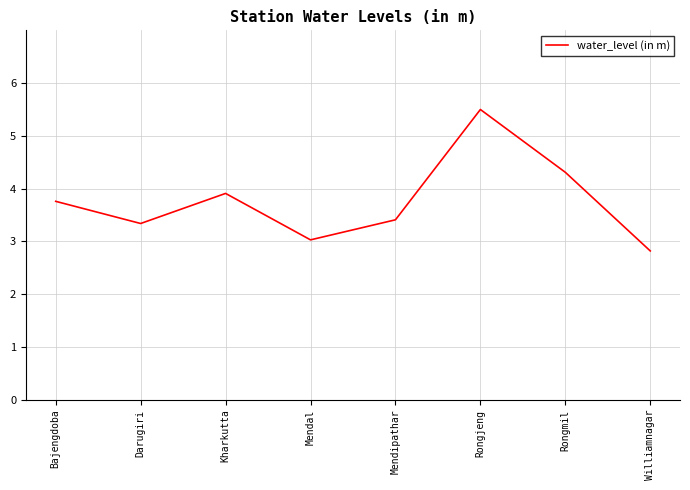

Where is the first local minimum?

Darugiri